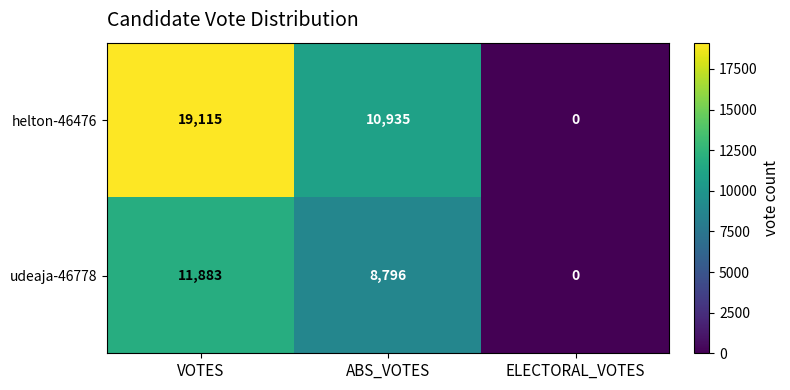

What is the difference between the highest and lowest values at ABS_VOTES?

2139